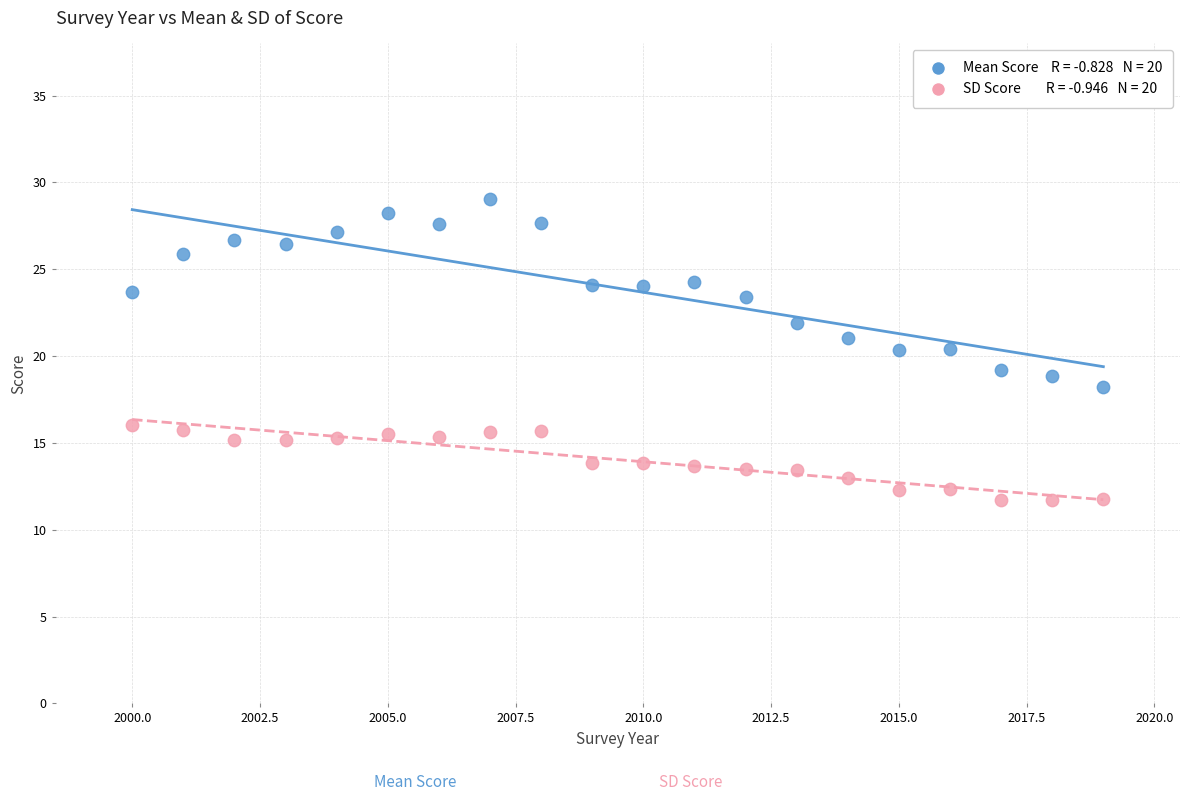

Across all data points, what is the range of Y values (max minus min)?

17.4